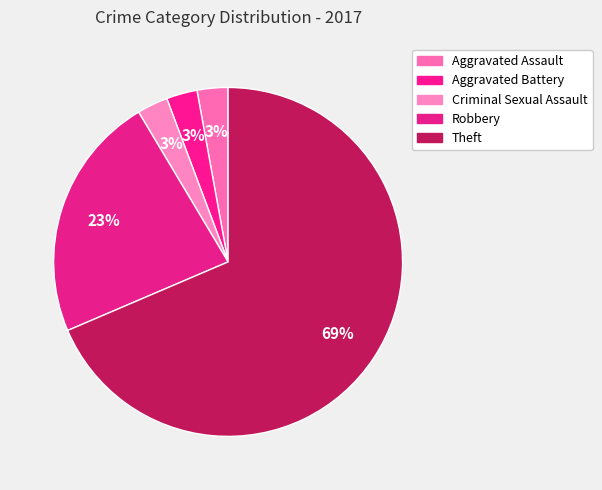

Does Criminal Sexual Assault represent more than half of the total?

No